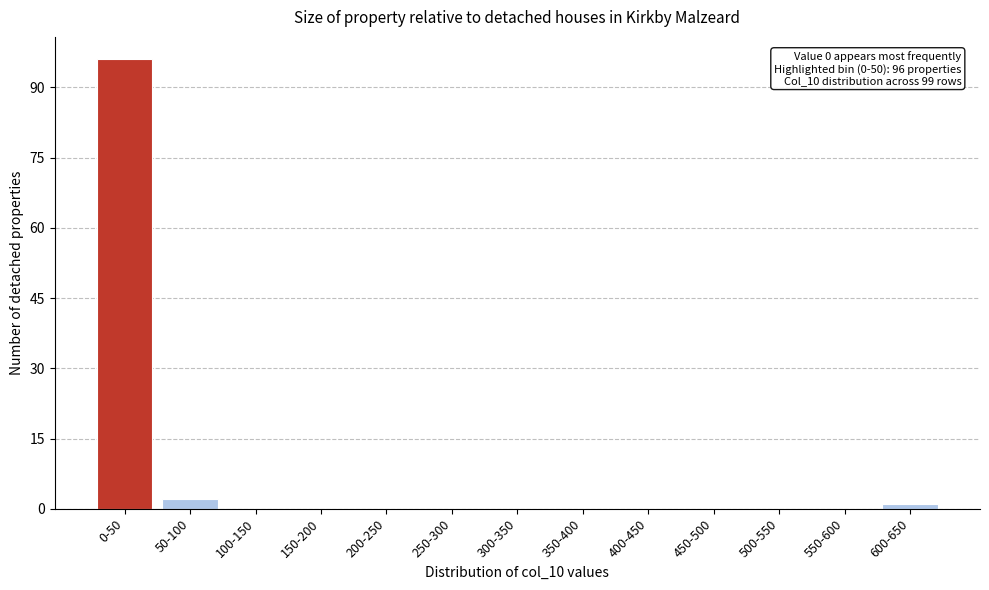

Reading left to right, transcribe all the data shown in this chart.

0-50=96	50-100=2	100-150=0	150-200=0	200-250=0	250-300=0	300-350=0	350-400=0	400-450=0	450-500=0	500-550=0	550-600=0	600-650=1